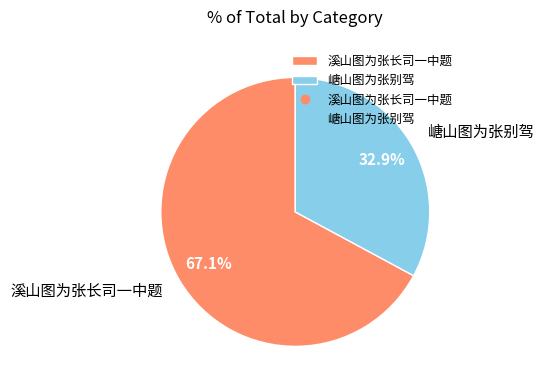

Which category has the smallest portion of the pie?

嵣山图为张别驾